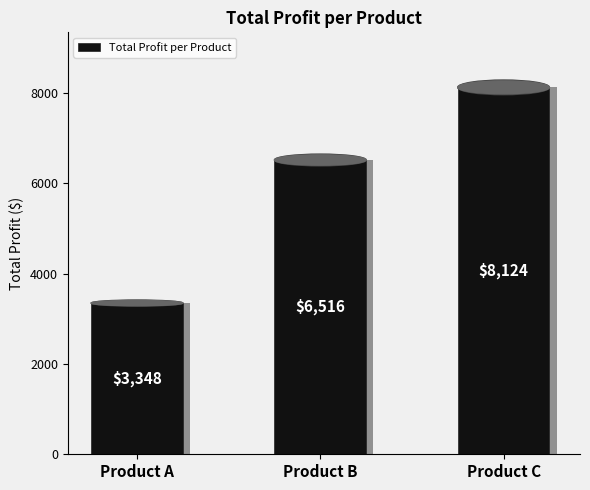

What is the change in value from Product B to Product C?

+1608